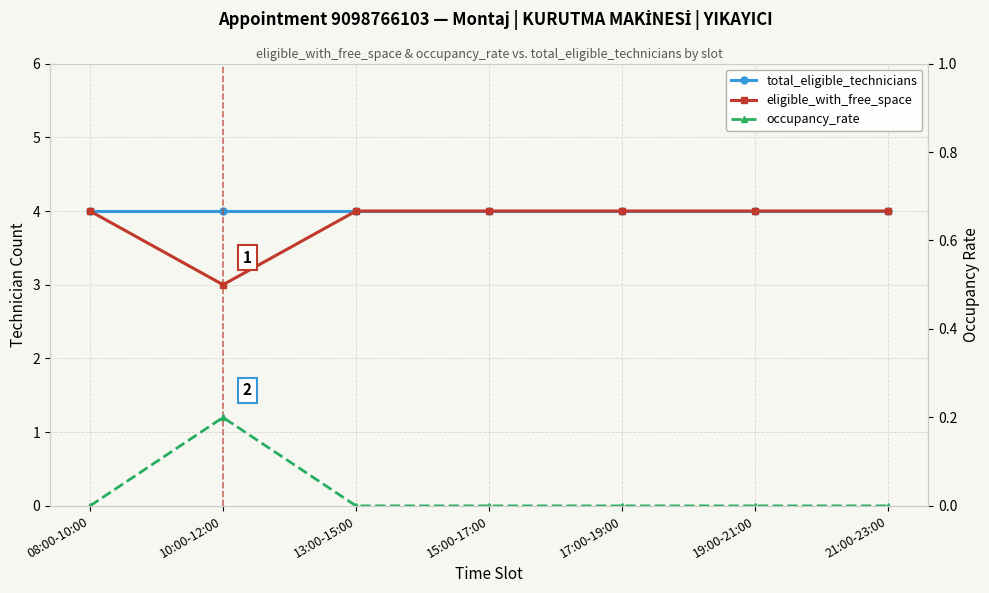

What is the maximum value for total_eligible_technicians?

4.0